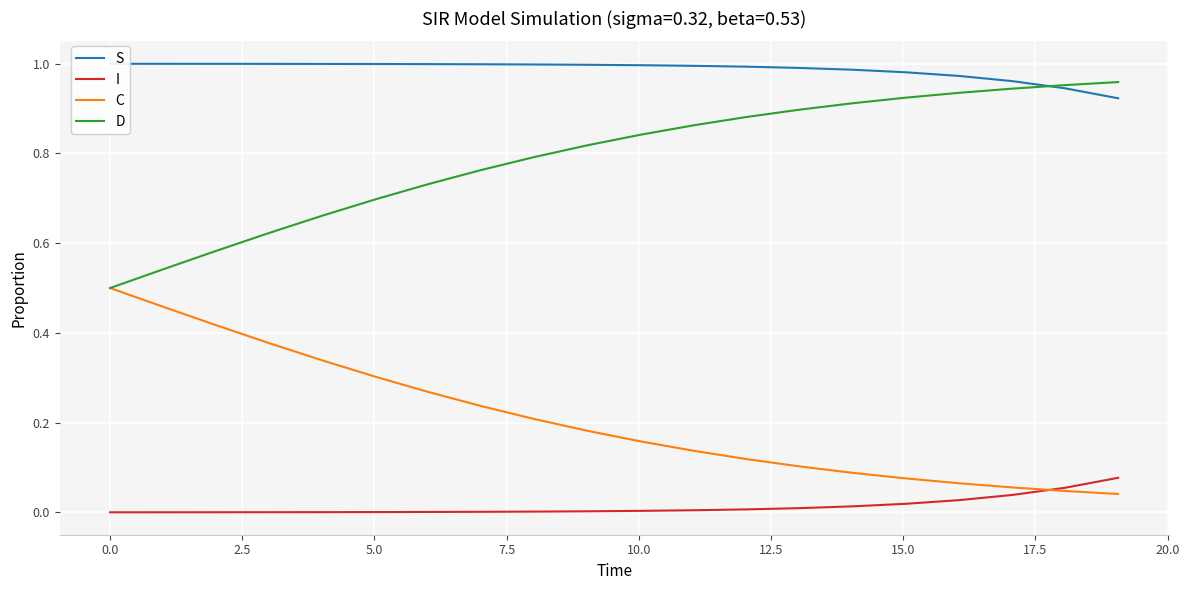

True or false: D and I intersect in this chart.

False